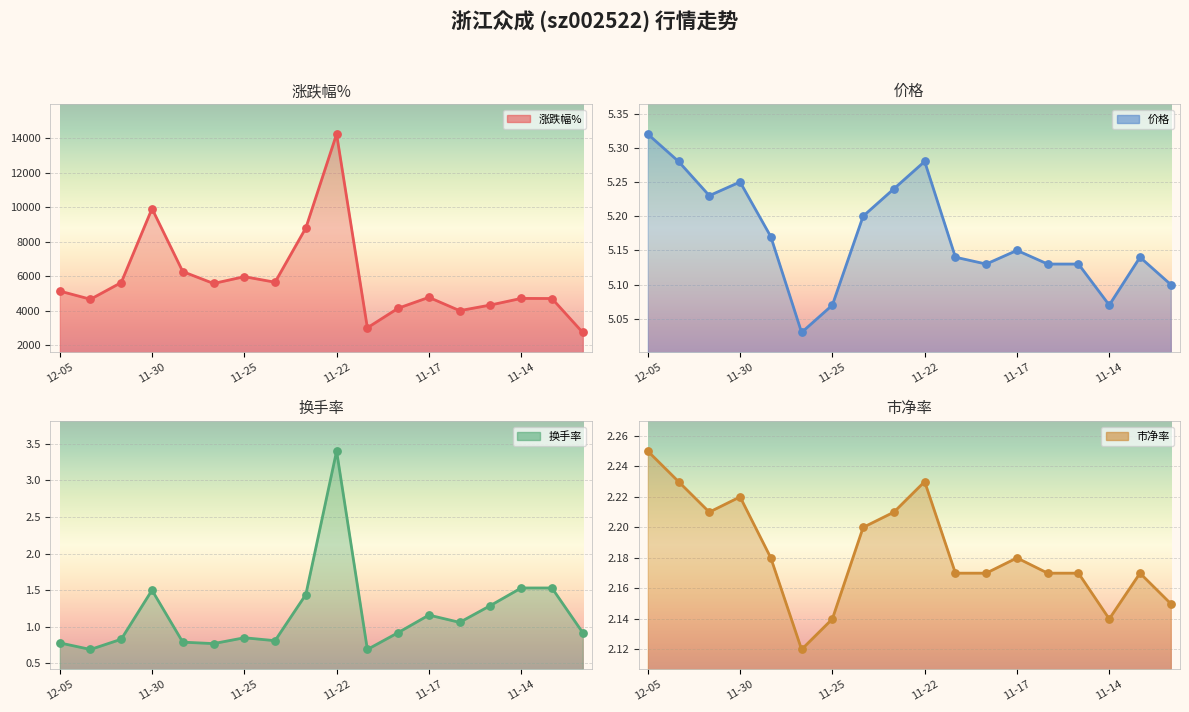

At how many categories does at least one series exceed 2530?

18